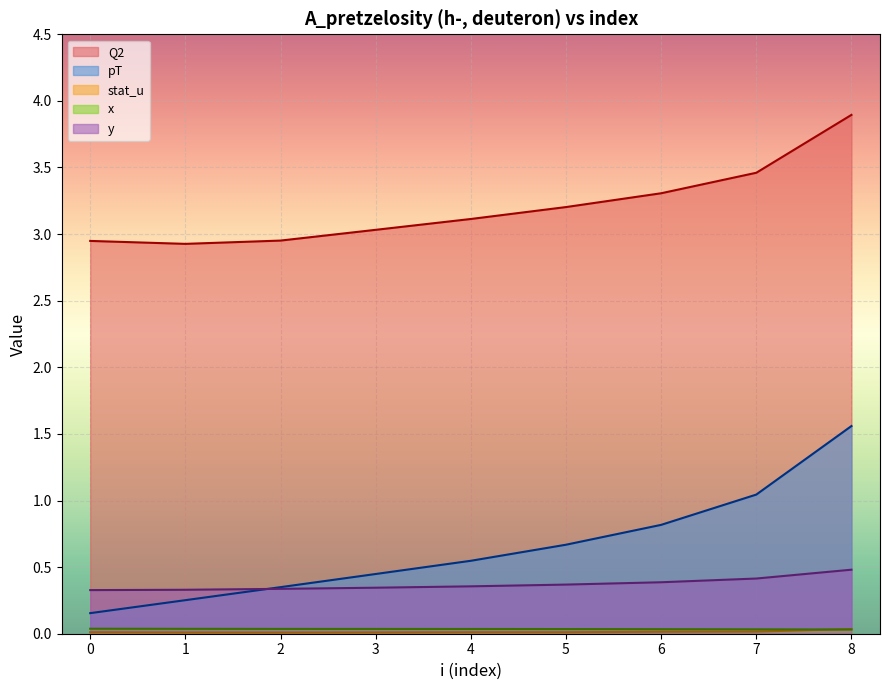

What is the total value across all series at 3?

3.9